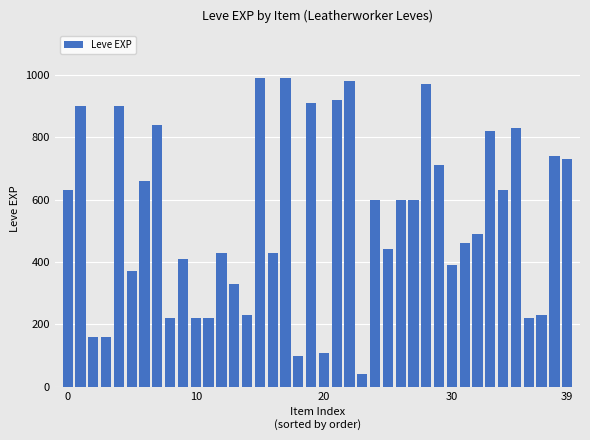

What is the value of the 9th bar from the left?

220